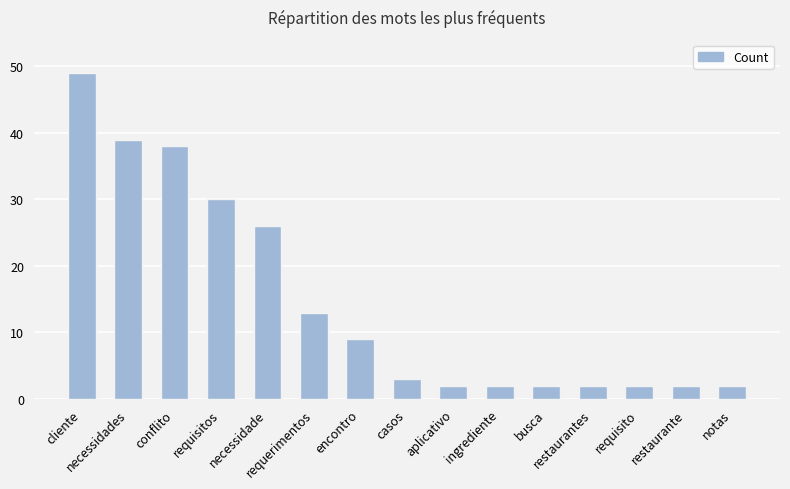

How many distinct data groups are displayed?

1